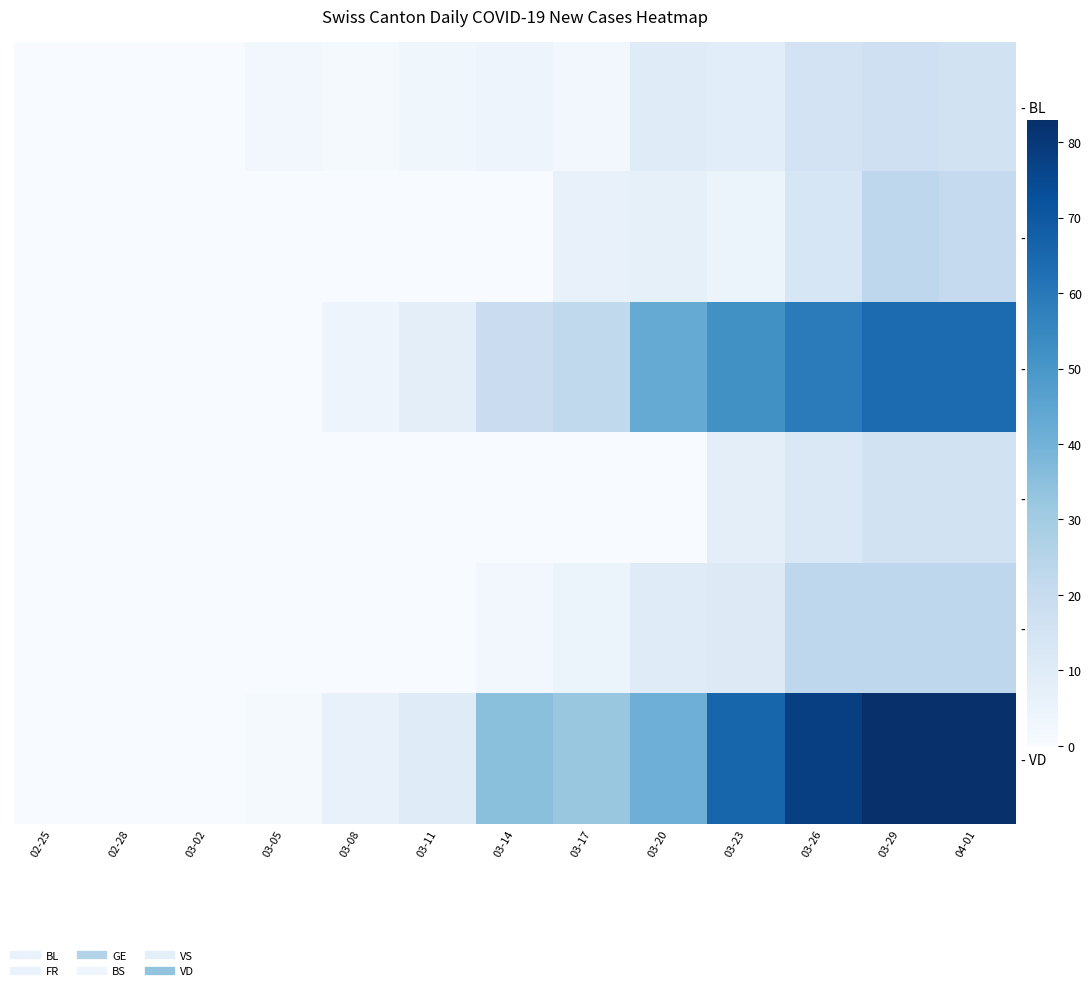

How many data points does each series have?

13